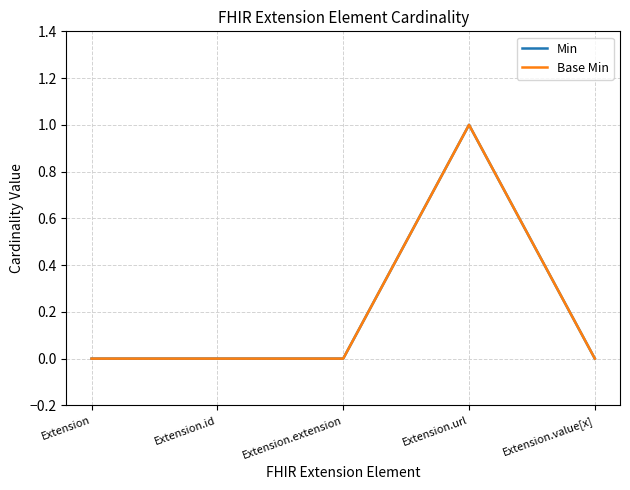

The Base Min series shows 0 at Extension. True or false?

True